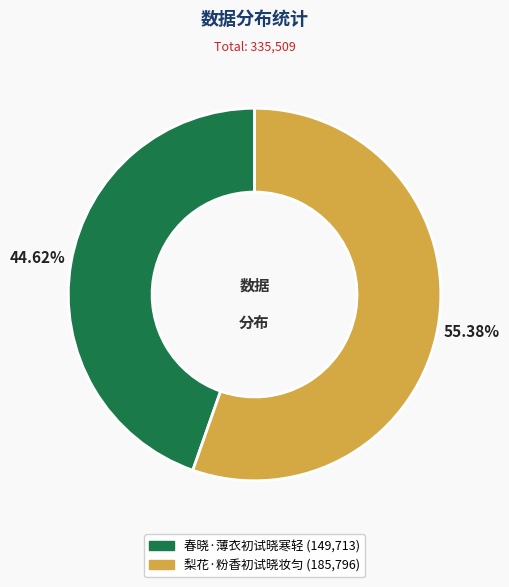

To the nearest percent, what portion does 春晓·薄衣初试晓寒轻 represent?

45%